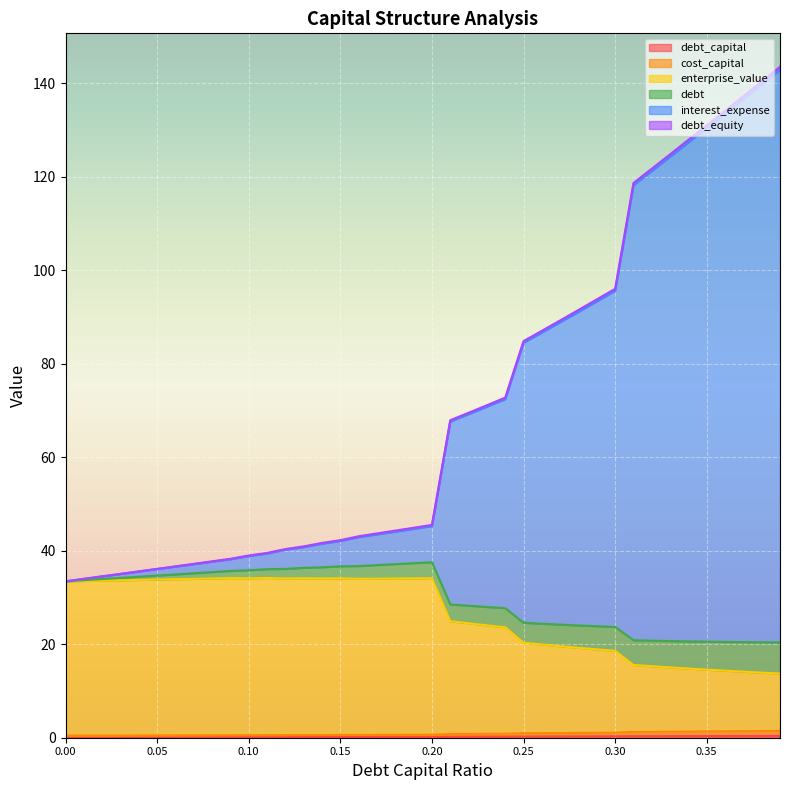

What is the average value of the debt_equity series?

0.8